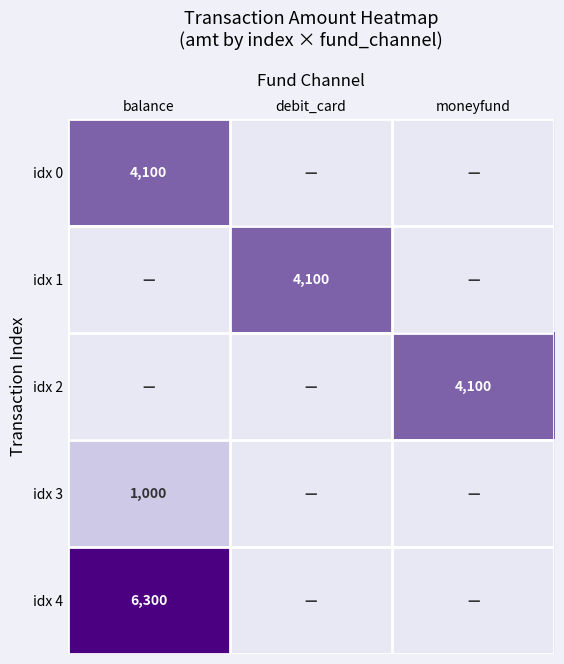

The idx 2 series shows 1500 at moneyfund. True or false?

False